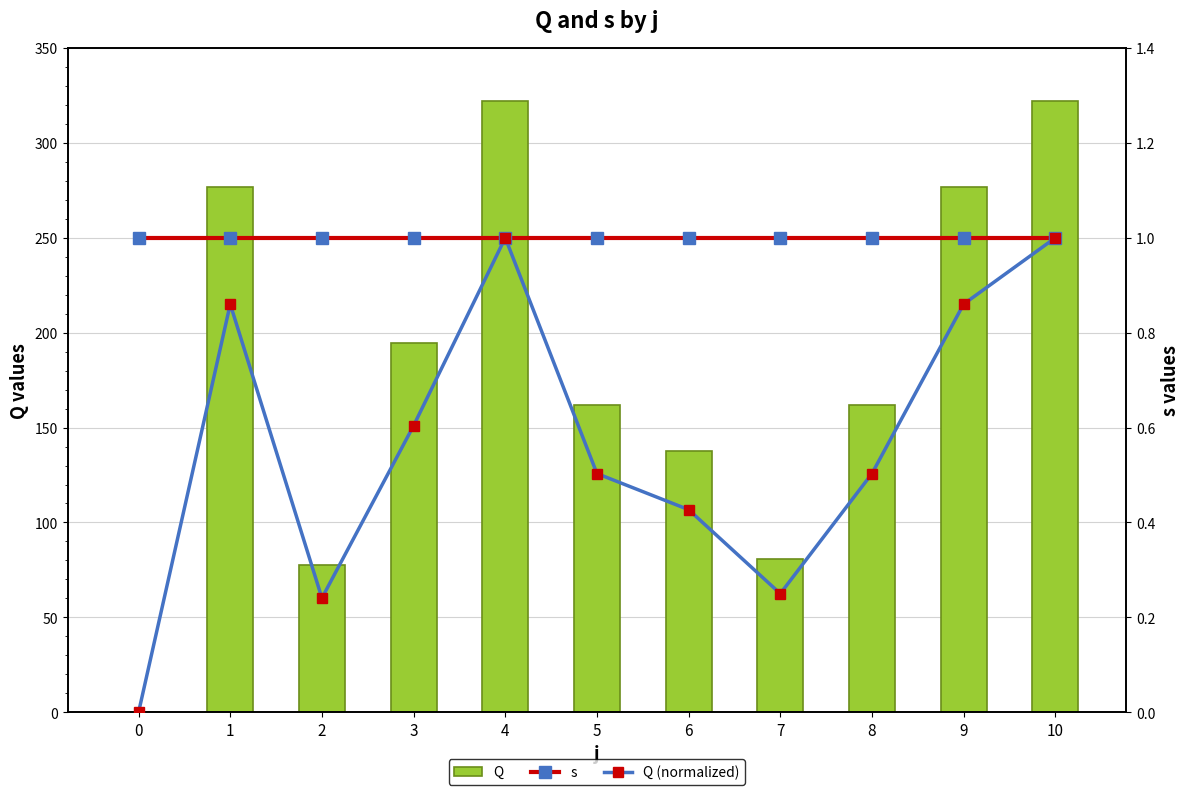

What is the approximate value of Q at 9?

277.0